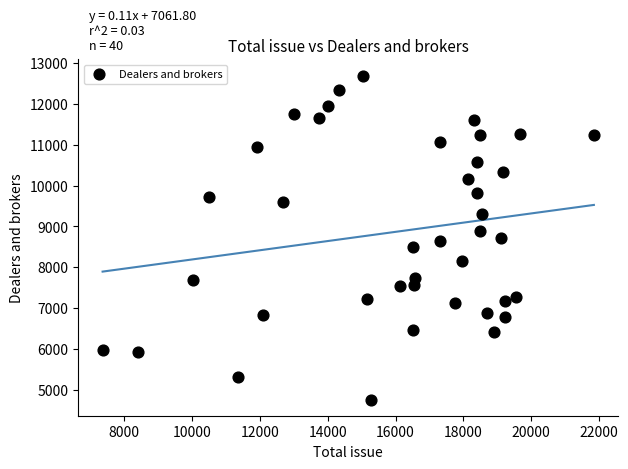

What is the range of X values (max minus min)?

14489.0